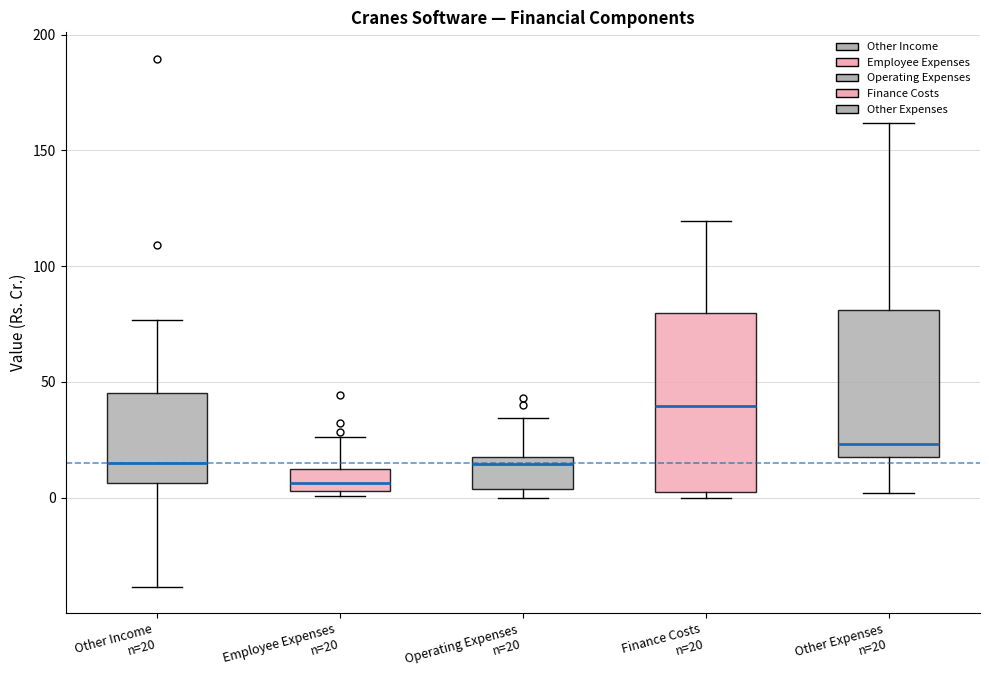

Which box has the lowest median line?

Employee Expenses n=20